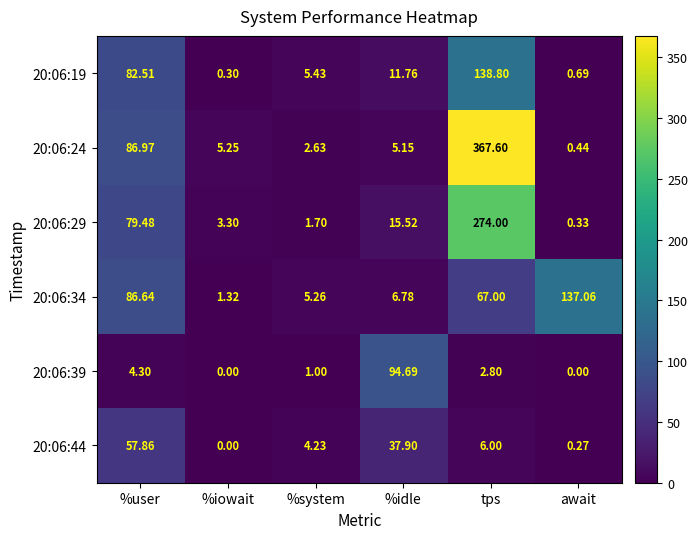

Which category has the highest value across all series?

tps